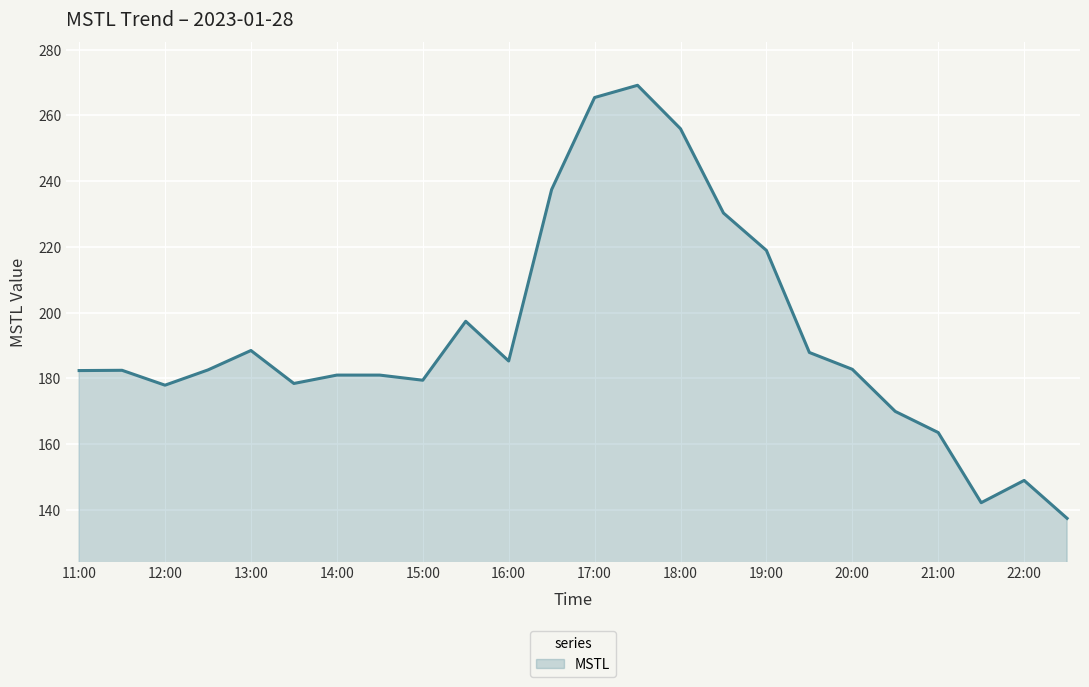

What is the smallest value displayed?

137.4